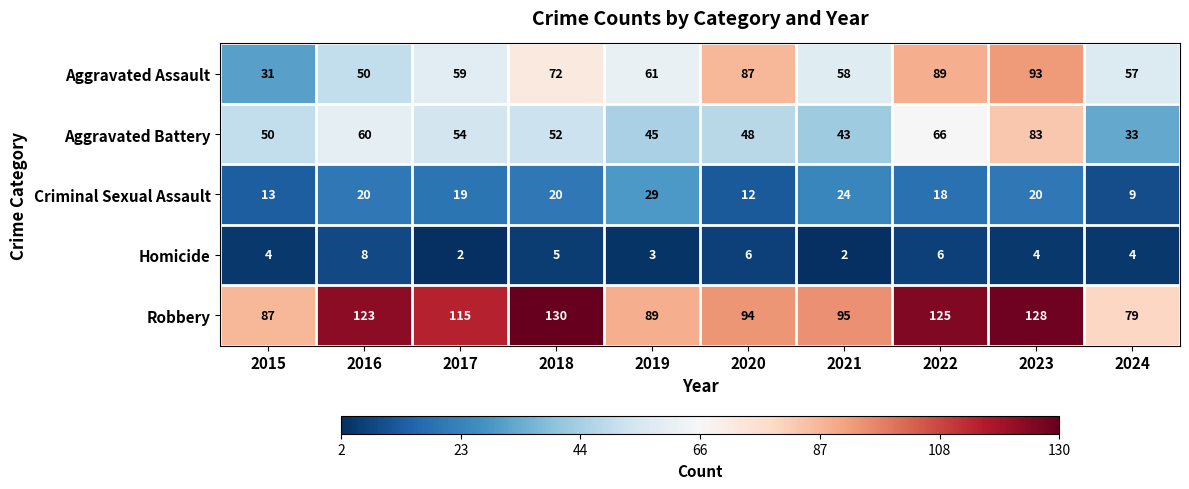

What is the sum of all Aggravated Battery values?

534